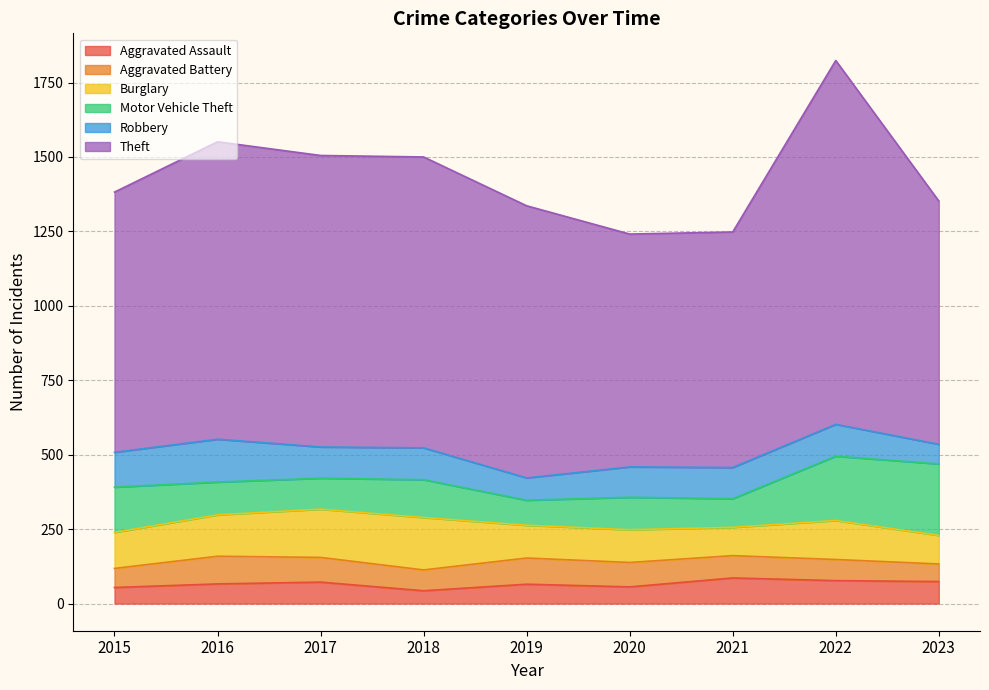

In Burglary, how many points are higher than both neighbors (excluding endpoints)?

2